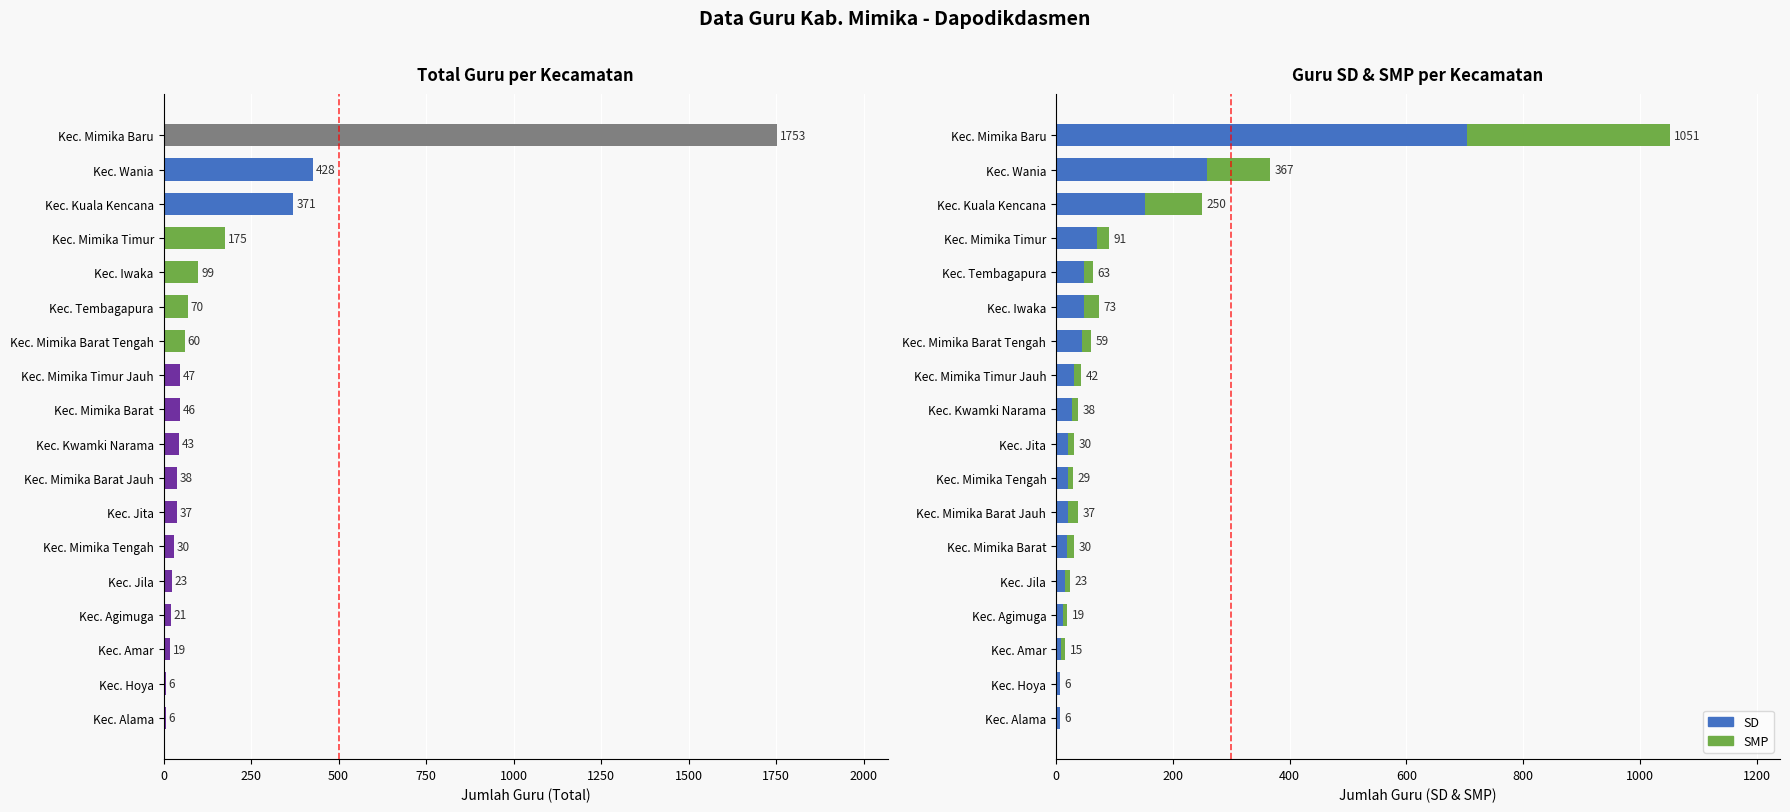

Which series has the largest range (max minus min)?

SD